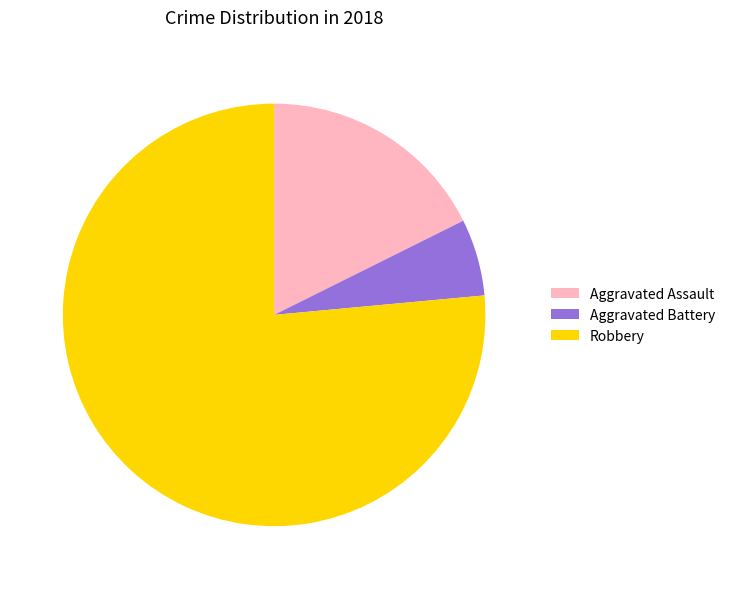

Rank the categories by value from lowest to highest.

Aggravated Battery, Aggravated Assault, Robbery